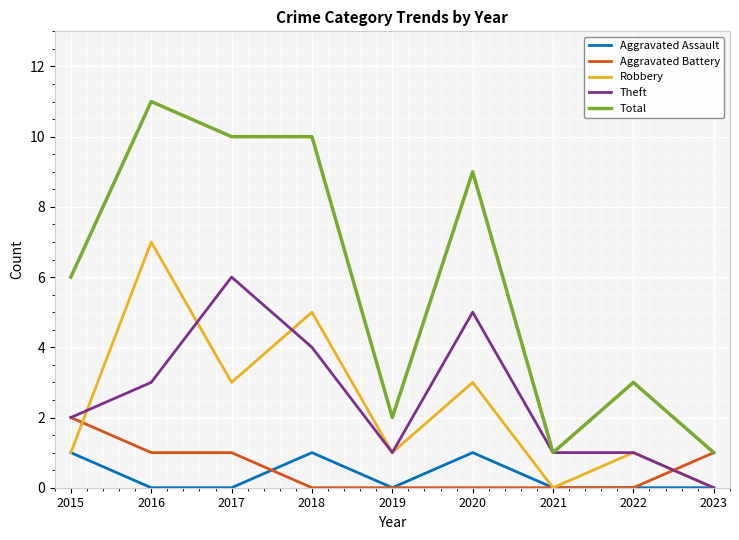

True or false: Total and Aggravated Assault intersect in this chart.

False